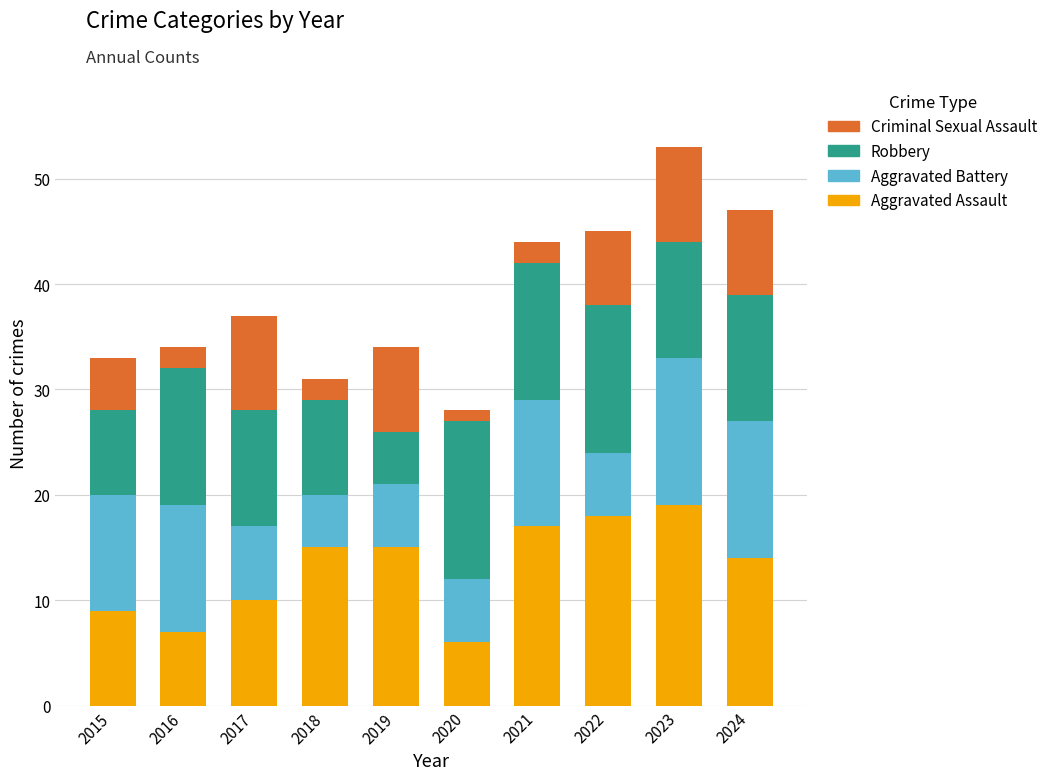

What is the average value of the Aggravated Assault series?

13